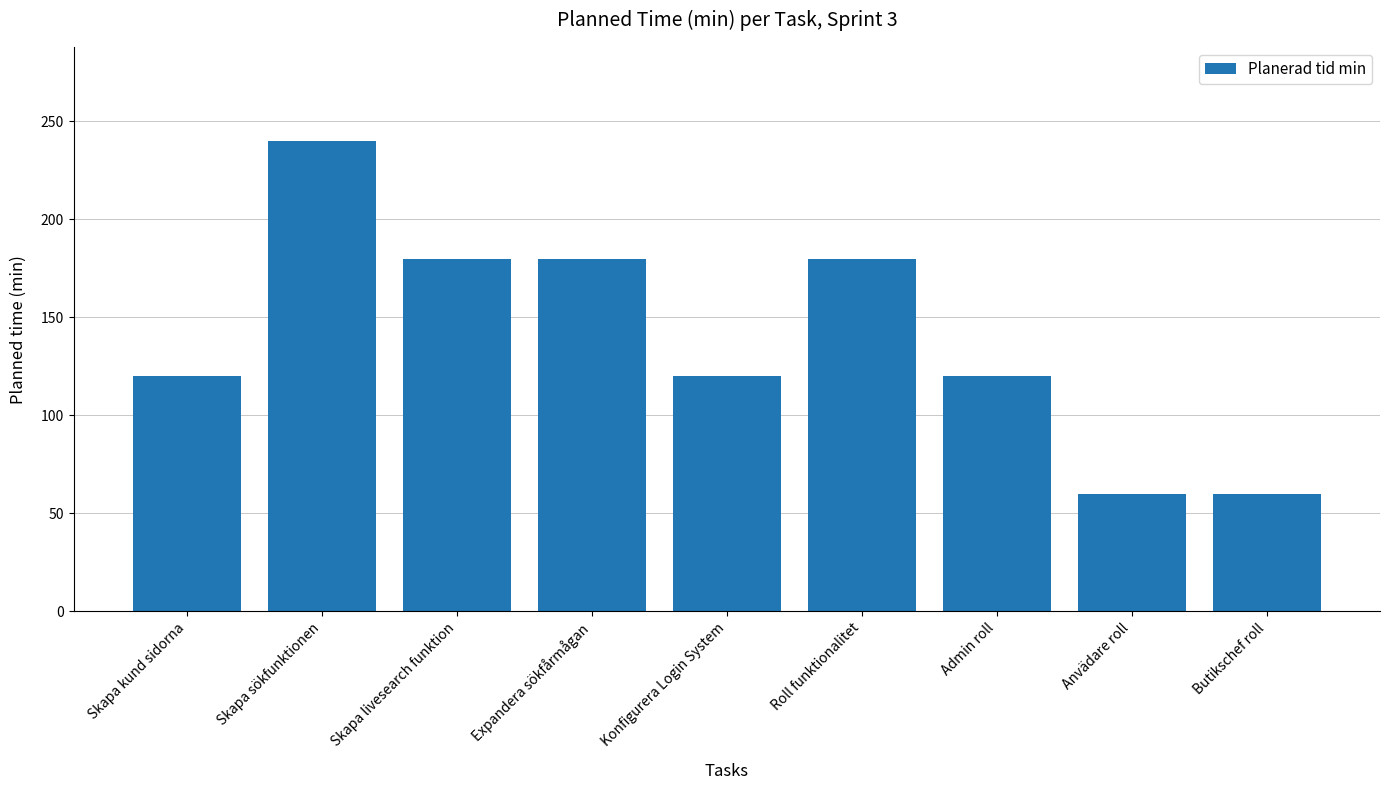

What value does the data have at Expandera sökfårmågan?

180